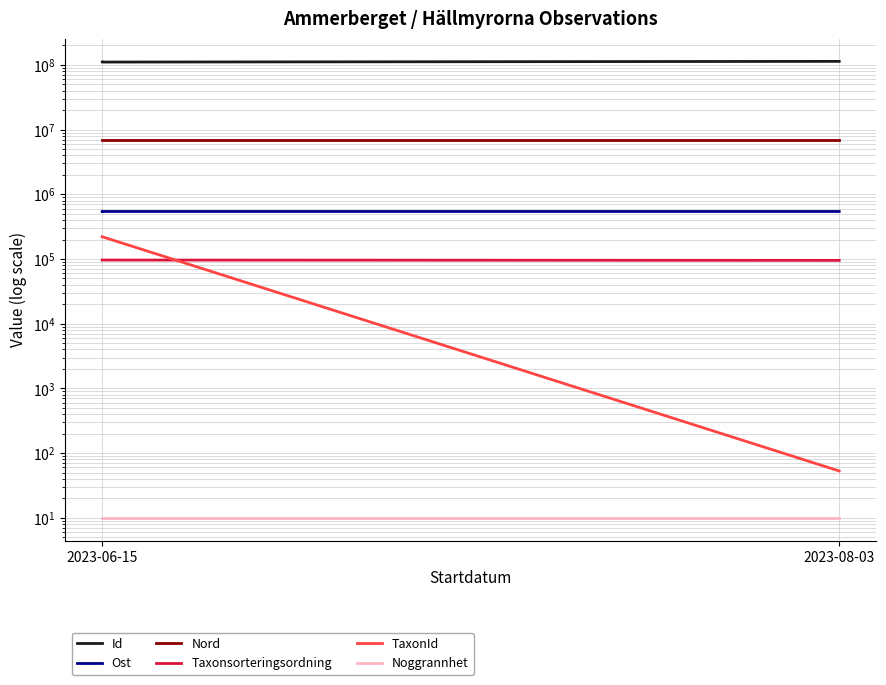

The Noggrannhet series shows 10.0 at 2023-08-03. True or false?

True